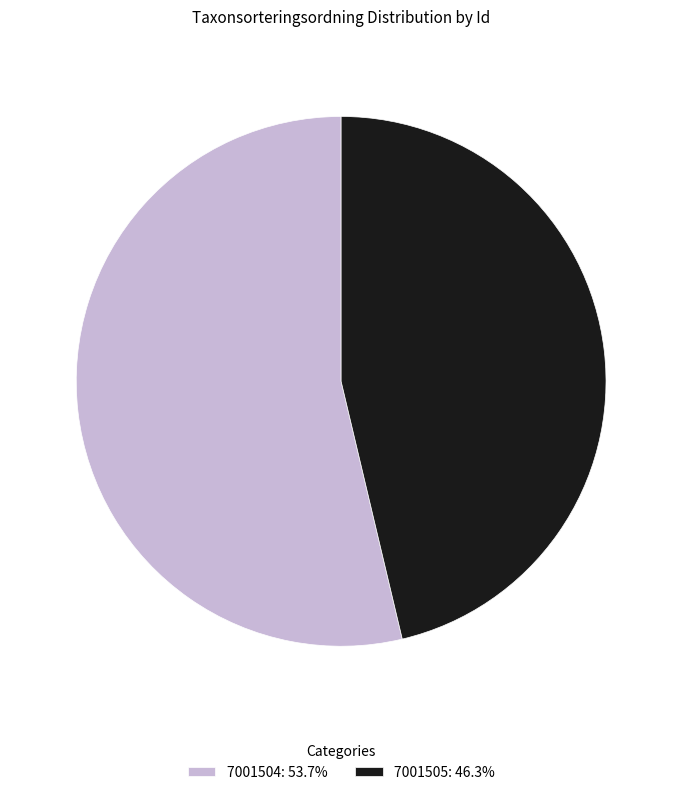

Rank the categories by value from highest to lowest.

7001504, 7001505